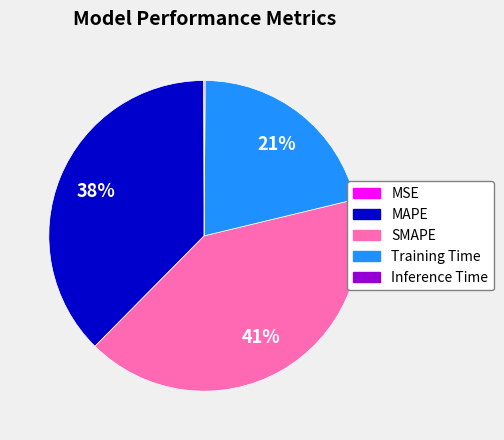

The SMAPE slice represents 33% of the pie. True or false?

False